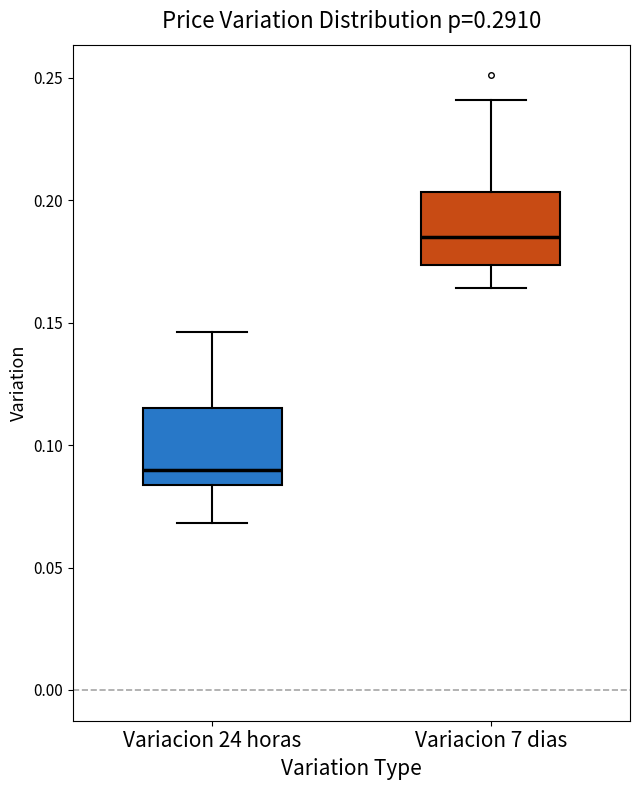

Reading left to right, read every box against the y-axis: the position of its median line, the range the box covers, and the ends of its whiskers. The values are not printed on the chart, so give them approximately, as read against the axis.

Variacion 24 horas: median 0.090, box 0.085 to 0.115, whiskers 0.070 to 0.145
Variacion 7 dias: median 0.185, box 0.175 to 0.205, whiskers 0.165 to 0.240